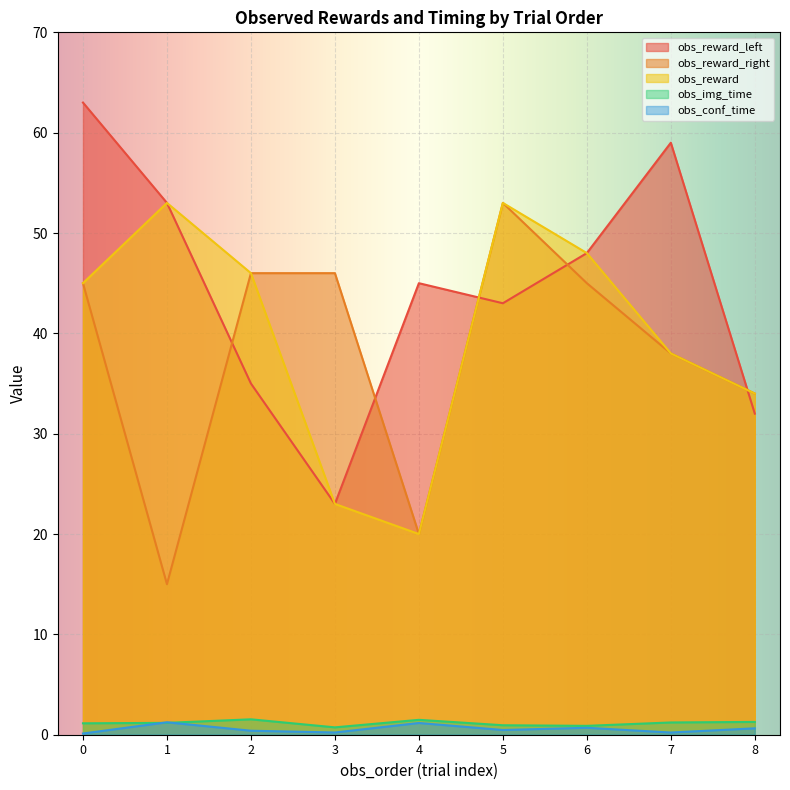

Reading left to right, list all the values displayed in this chart.

obs_reward_left: 0=63.0	1=53.0	2=35.0	3=23.0	4=45.0	5=43.0	6=48.0	7=59.0	8=32.0
obs_reward_right: 0=45.0	1=15.0	2=46.0	3=46.0	4=20.0	5=53.0	6=45.0	7=38.0	8=34.0
obs_reward: 0=45.0	1=53.0	2=46.0	3=23.0	4=20.0	5=53.0	6=48.0	7=38.0	8=34.0
obs_img_time: 0=1.1	1=1.2	2=1.5	3=0.7	4=1.5	5=0.9	6=0.9	7=1.2	8=1.3
obs_conf_time: 0=0.1	1=1.2	2=0.4	3=0.2	4=1.2	5=0.5	6=0.7	7=0.2	8=0.6